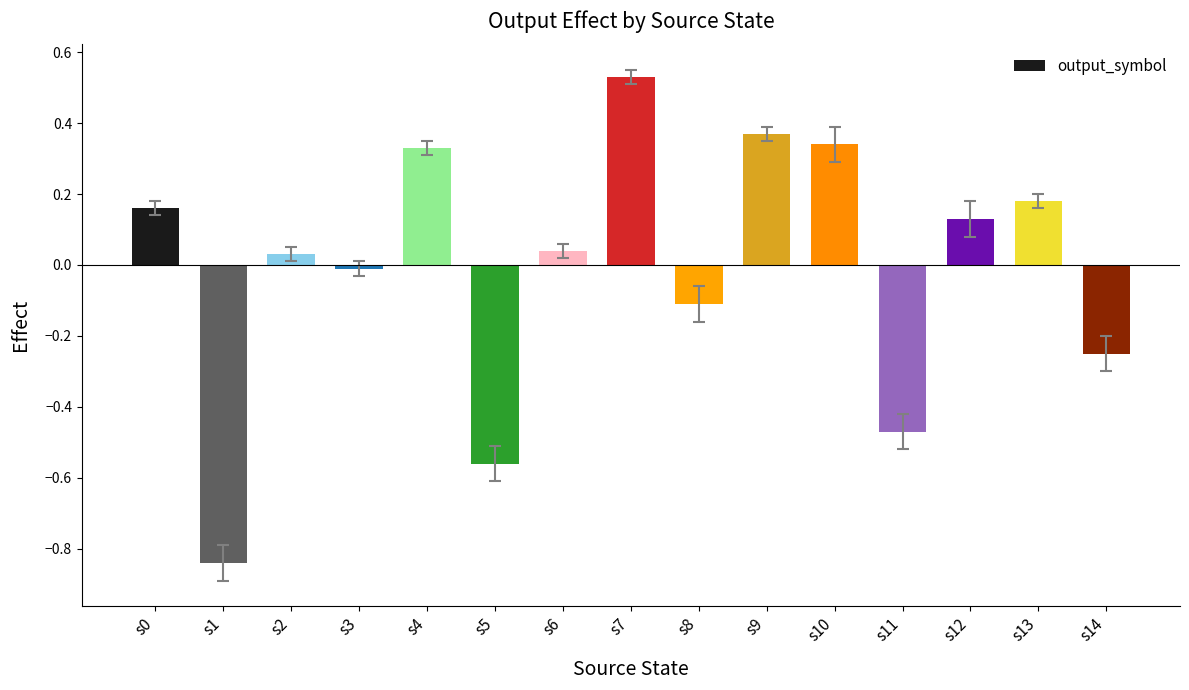

Is it true that the value at s3 is -0.0?

True